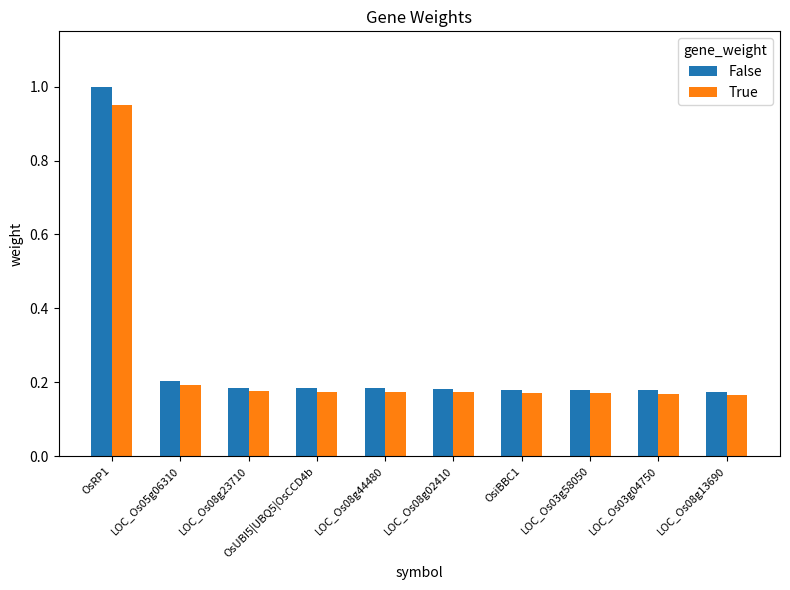

Which series has the largest total across all categories?

False